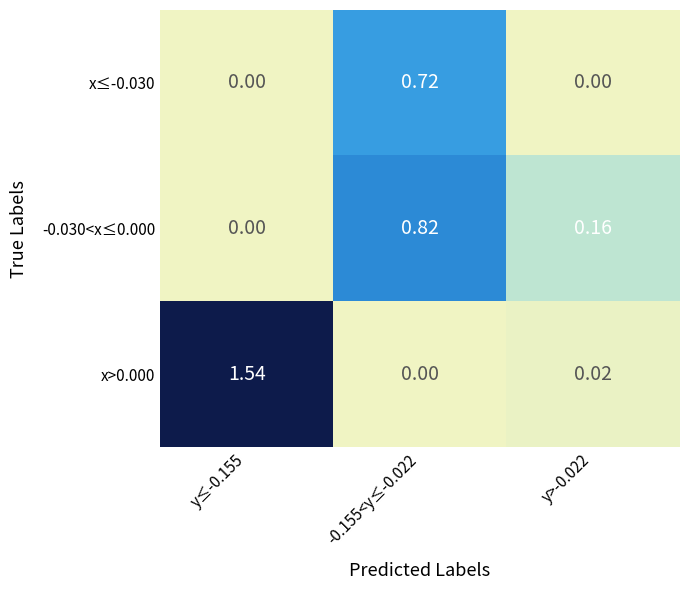

How many series are shown in this chart?

3